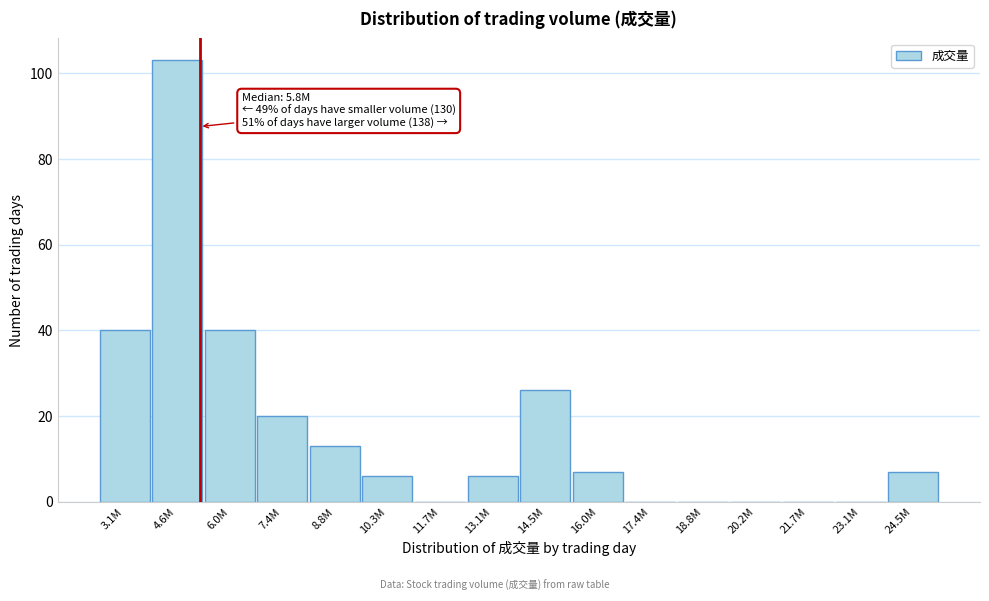

Reading left to right, transcribe all the data shown in this chart.

3.1M=40	4.6M=103	6.0M=40	7.4M=20	8.8M=13	10.3M=6	11.7M=0	13.1M=6	14.5M=26	16.0M=7	17.4M=0	18.8M=0	20.2M=0	21.7M=0	23.1M=0	24.5M=7